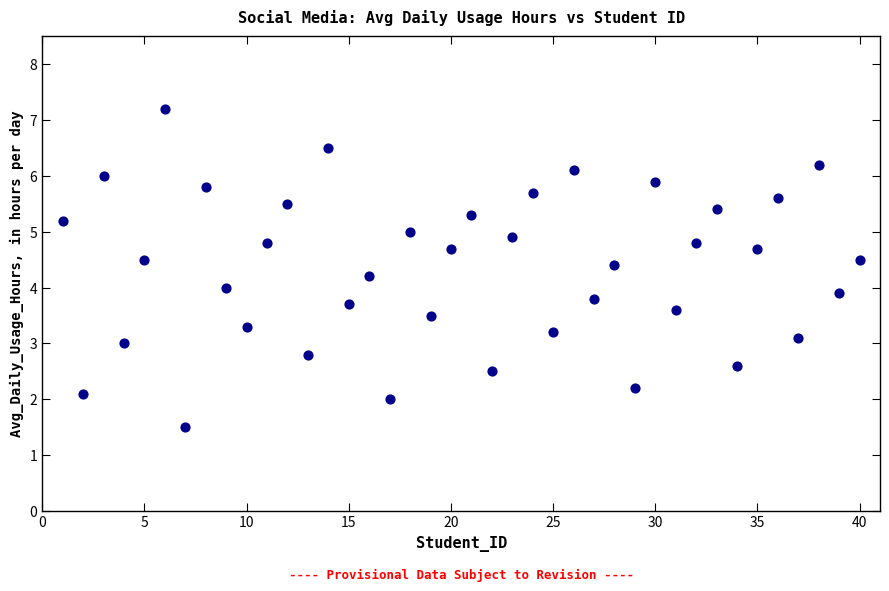

What is the range of X values (max minus min)?

39.0